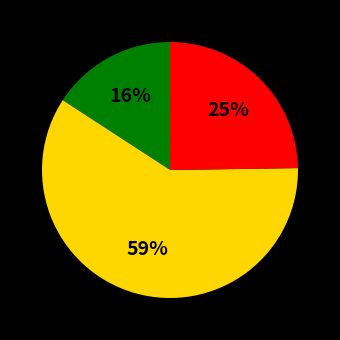

Is there a majority slice in this chart?

Yes